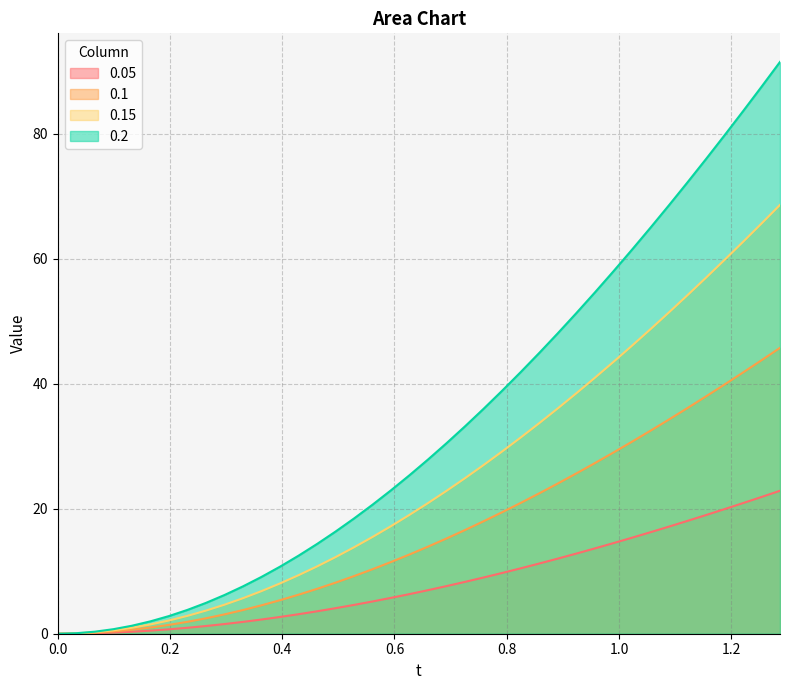

True or false: 0.15 and 0.05 intersect in this chart.

False